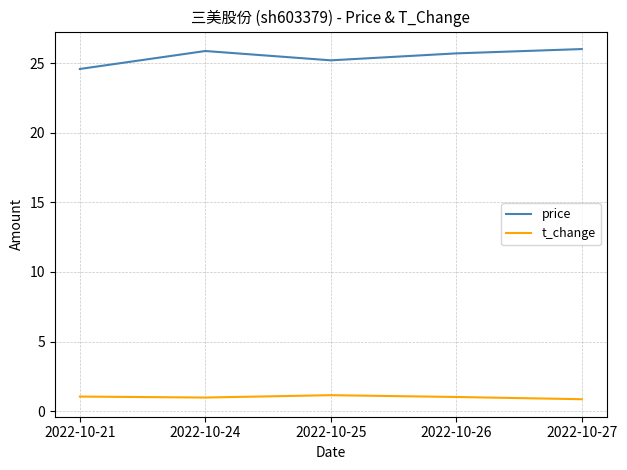

What is the spread (max minus min) of values at 2022-10-24?

24.9